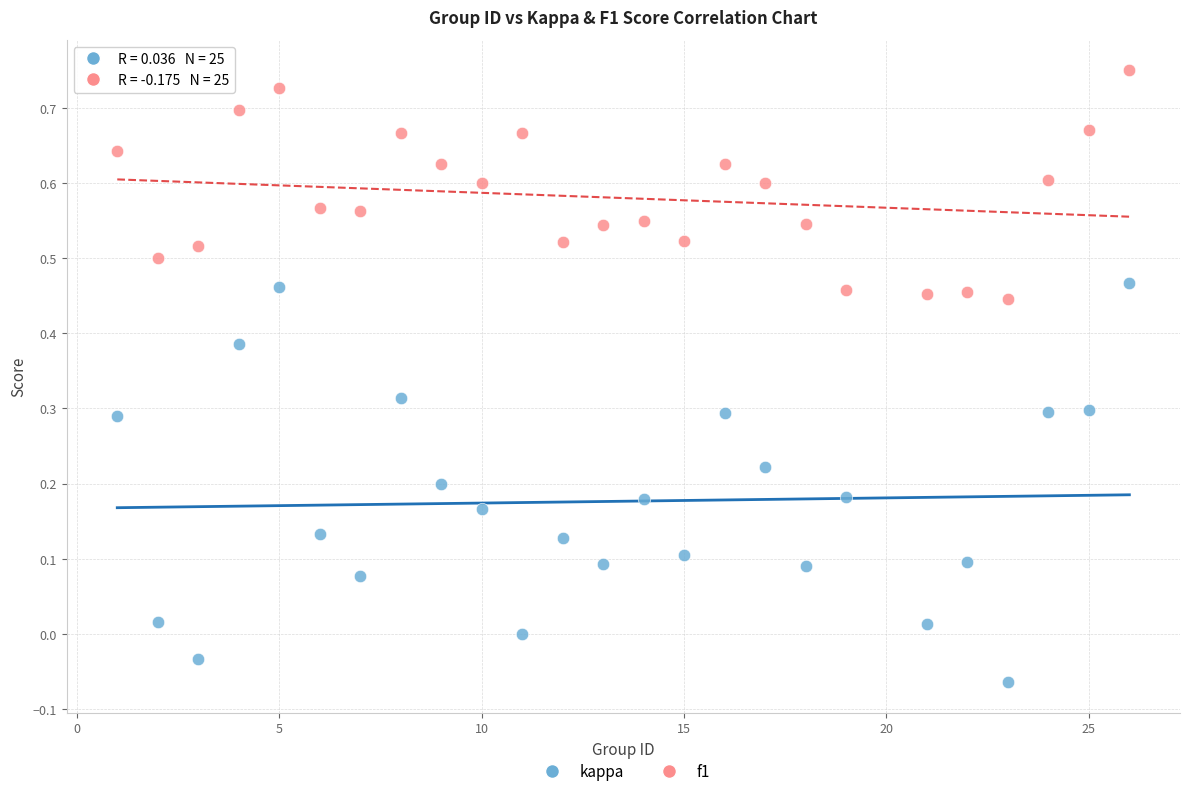

Which series has the widest spread of Y values?

kappa